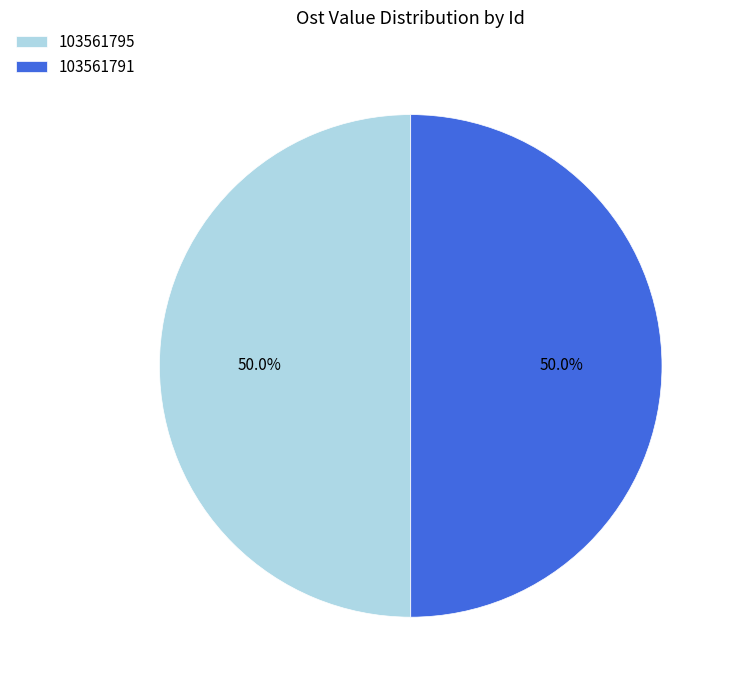

Is it true that 103561791 is 50% of the pie?

True